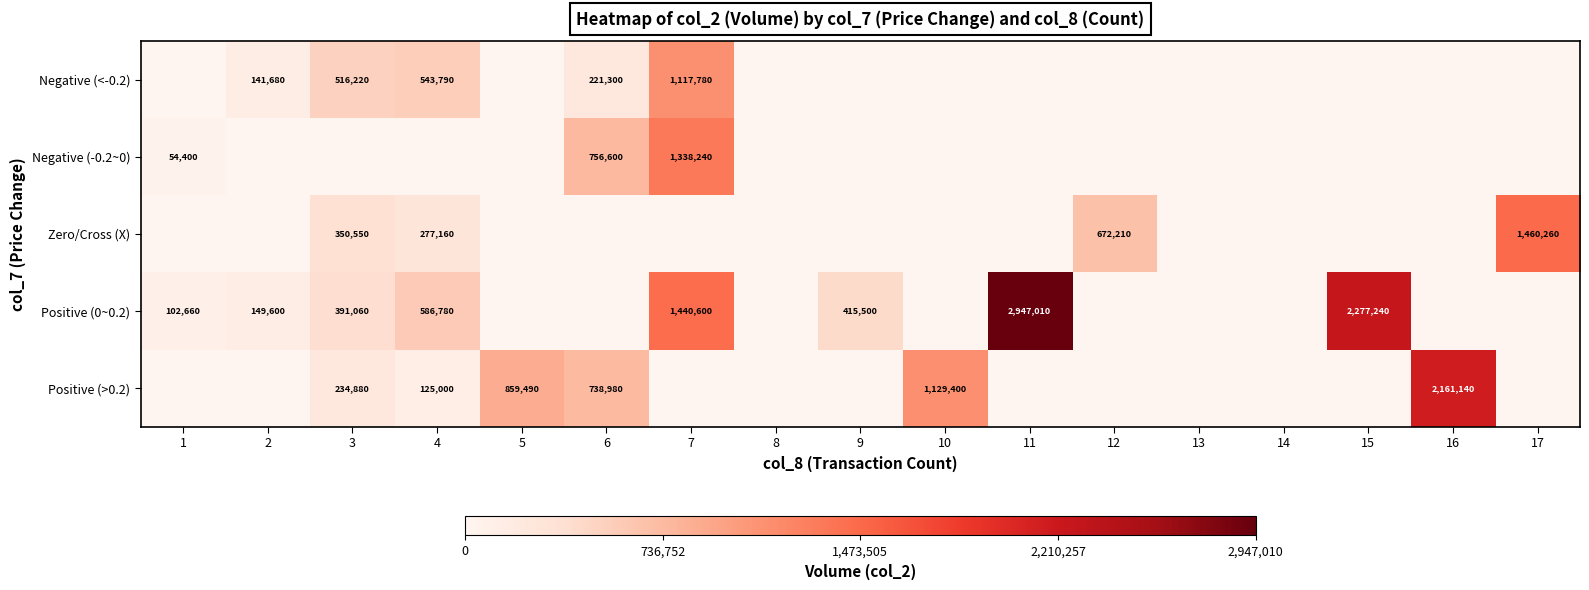

Is it true that Zero/Cross (X) equals 842946 at 17?

False